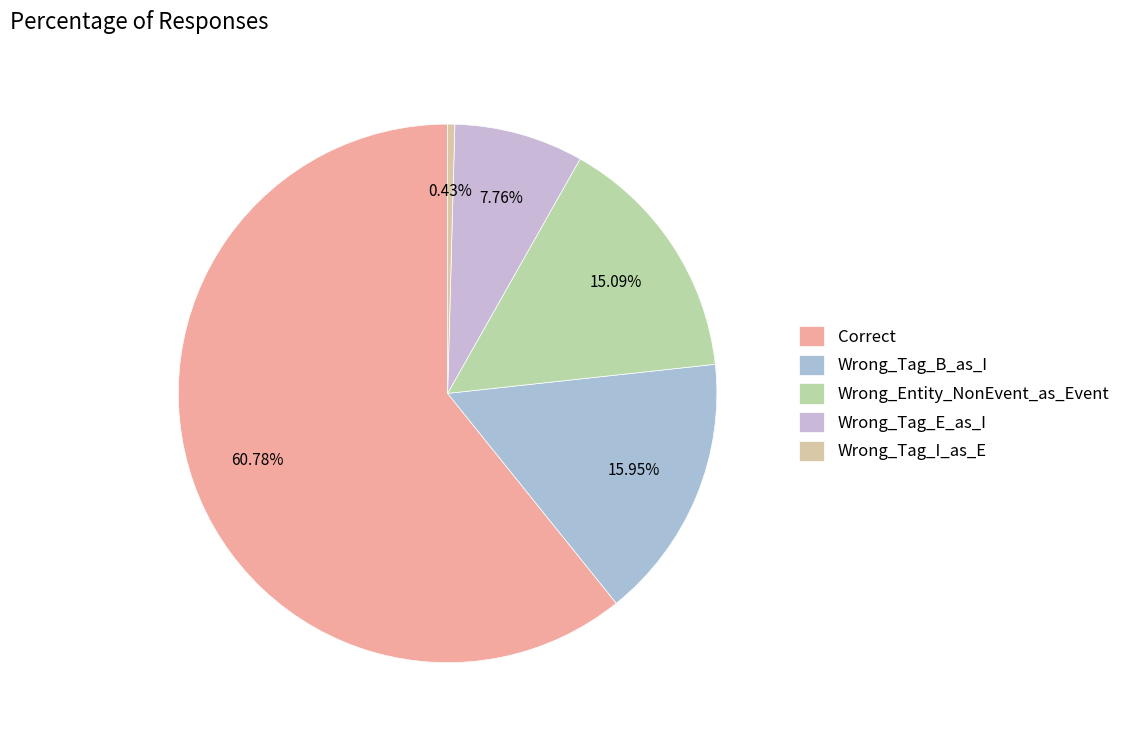

Count the number of slices in the pie.

5